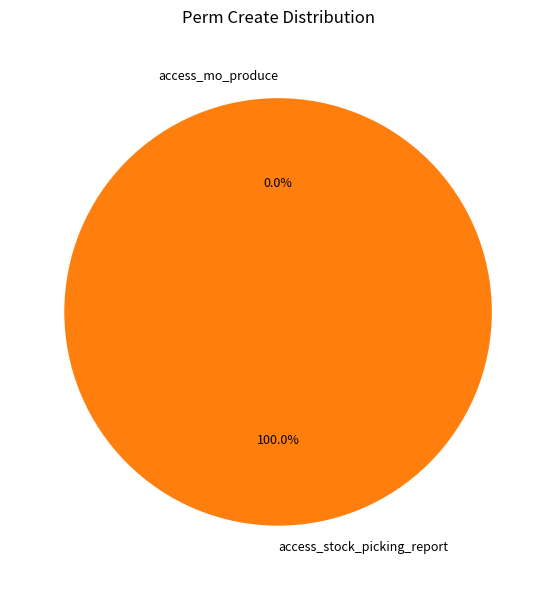

Rank the categories by value from lowest to highest.

access_mo_produce, access_stock_picking_report